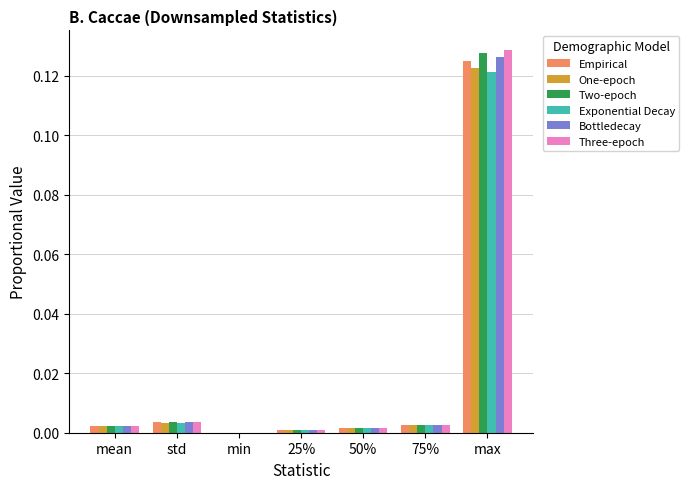

Which category has the highest value in the Three-epoch series?

max